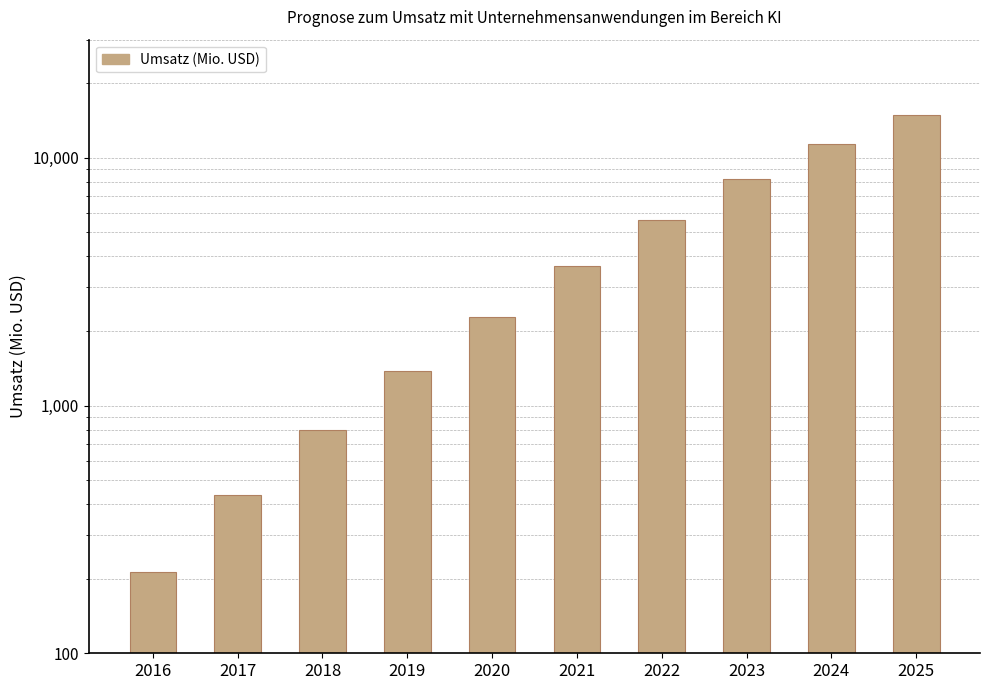

The chart shows a value of 2401.8 at 2019. True or false?

False